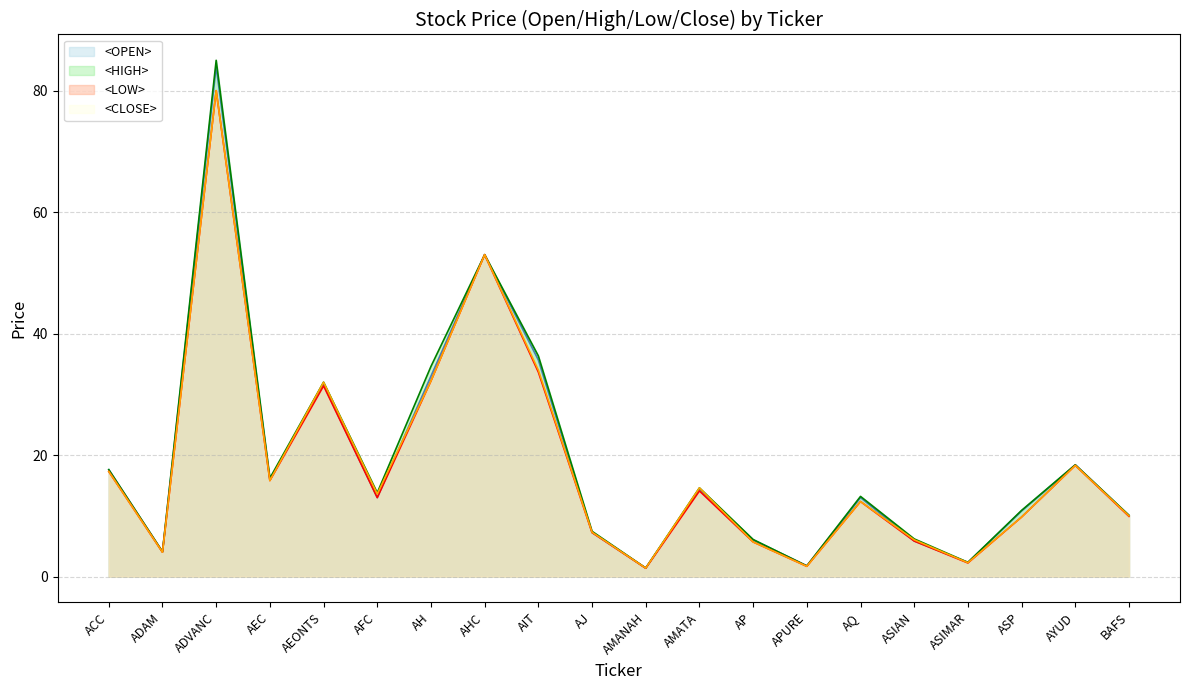

Reading right to left, transcribe all the data shown in this chart.

<OPEN>: 10.1	18.4	10.8	2.3	5.8	13.0	1.8	6.0	14.4	1.4	7.2	35.7	53.0	33.0	13.0	31.6	16.0	84.0	4.1	17.6
<HIGH>: 10.1	18.4	10.9	2.3	6.2	13.2	1.8	6.1	14.6	1.4	7.5	36.3	53.0	34.6	13.8	32.0	16.2	85.0	4.1	17.6
<LOW>: 9.9	18.3	9.8	2.2	5.8	12.4	1.7	5.7	14.1	1.4	7.2	33.7	53.0	32.2	13.0	31.4	15.8	80.0	4.0	17.3
<CLOSE>: 10.0	18.3	9.8	2.3	6.0	12.4	1.7	5.7	14.6	1.4	7.3	34.0	53.0	32.2	13.6	32.0	15.8	80.0	4.0	17.3